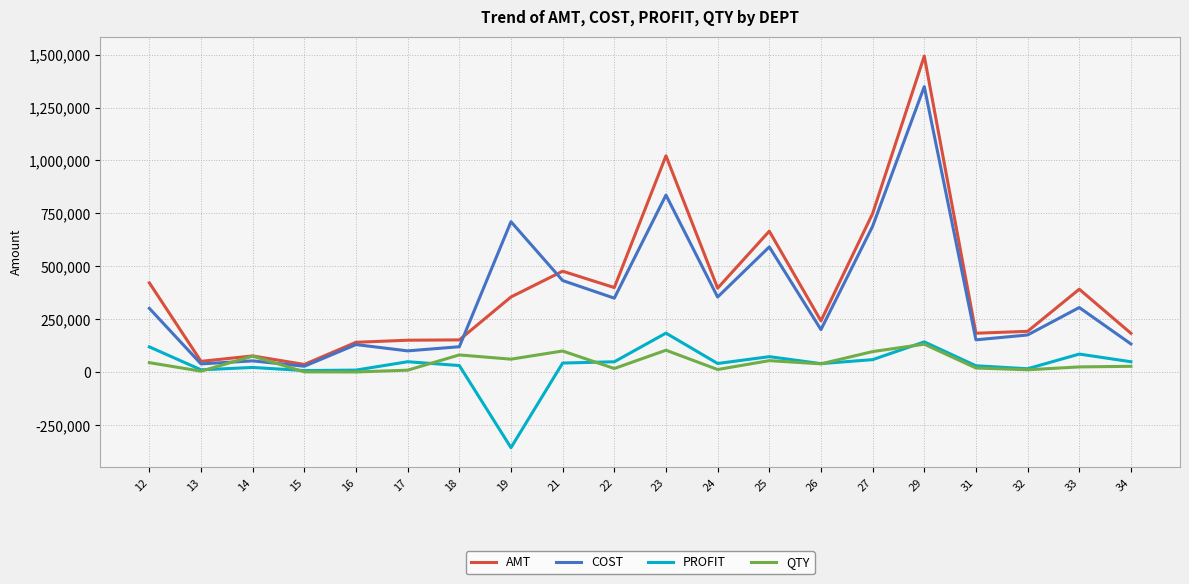

How many values in PROFIT are above zero?

19